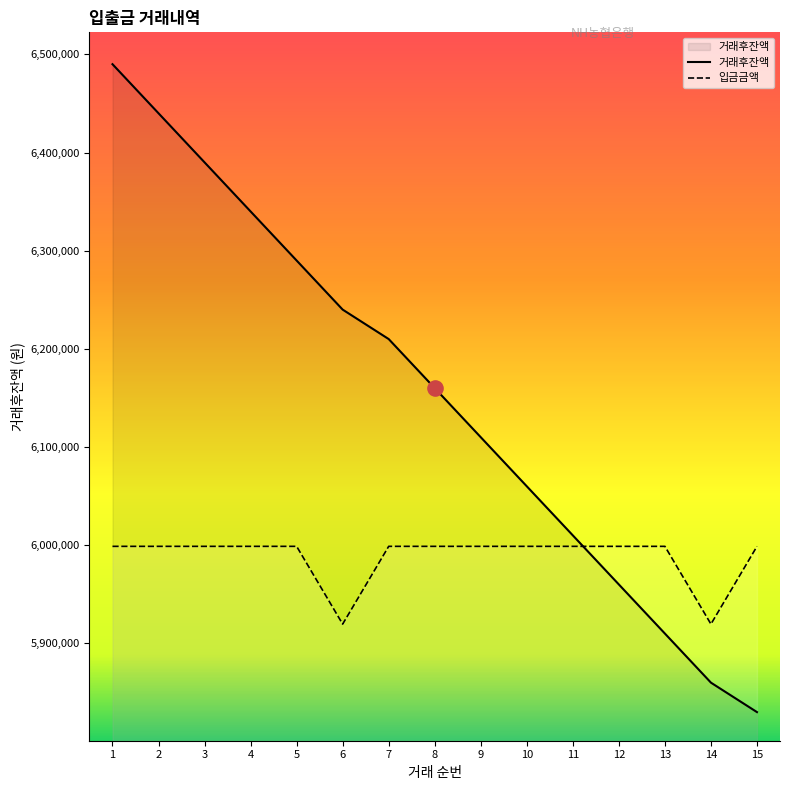

At which category is the sum across all series the highest?

1